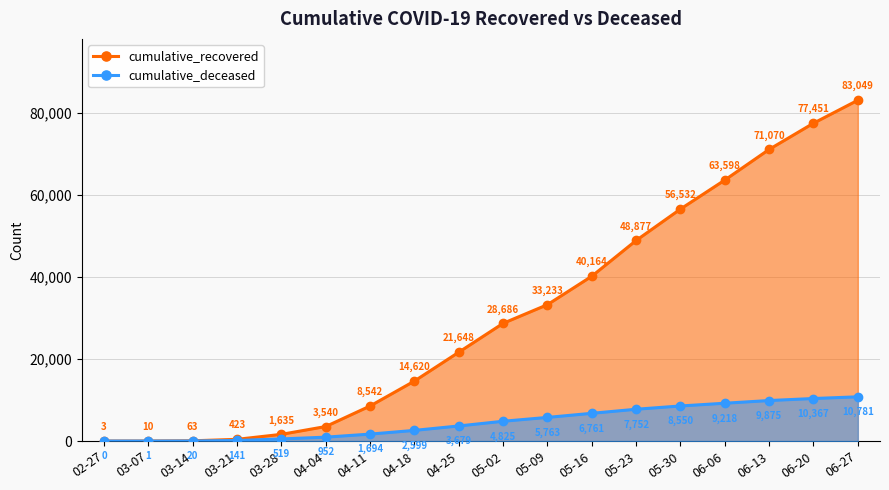

True or false: cumulative_deceased and cumulative_recovered intersect in this chart.

False